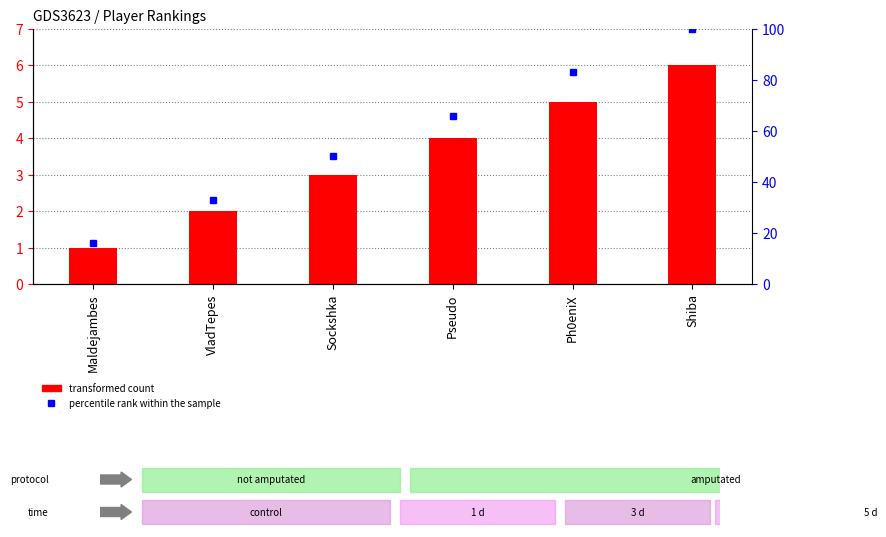

What is the average value of the transformed count series?

4